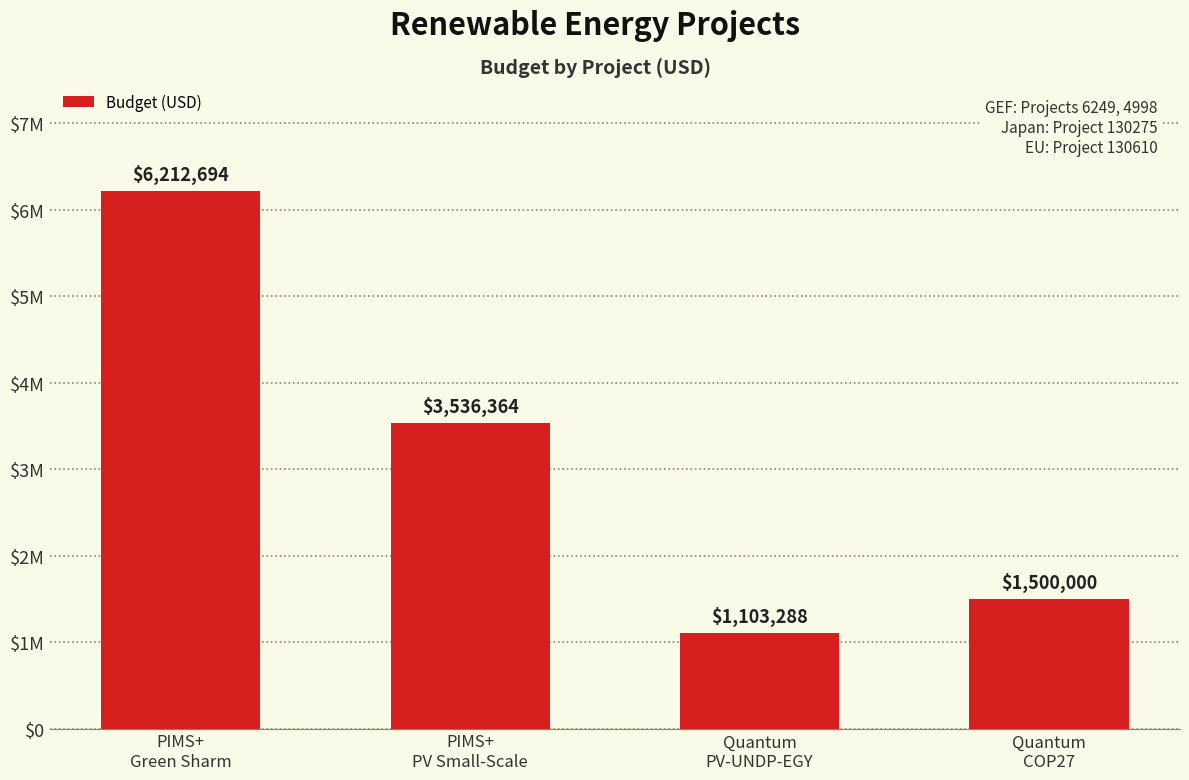

Reading left to right, list all the values displayed in this chart.

6212694	3536364	1103288	1500000